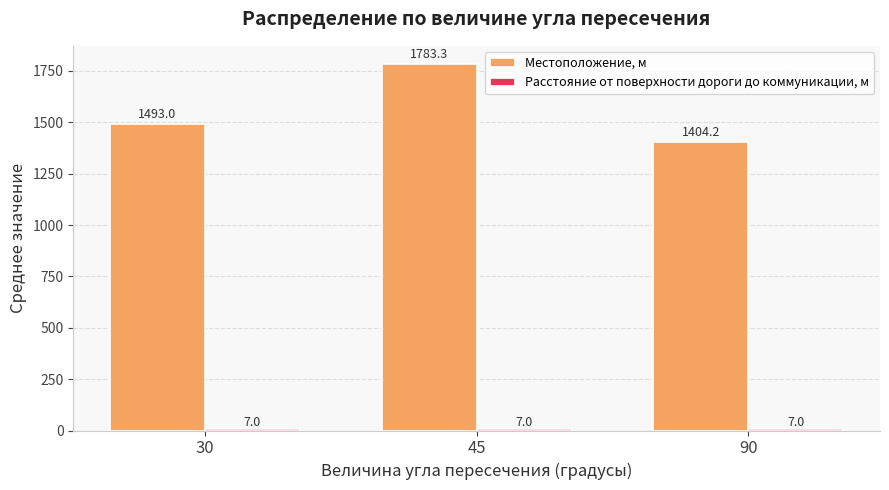

What is the sum of all Местоположение, м values?

4680.6